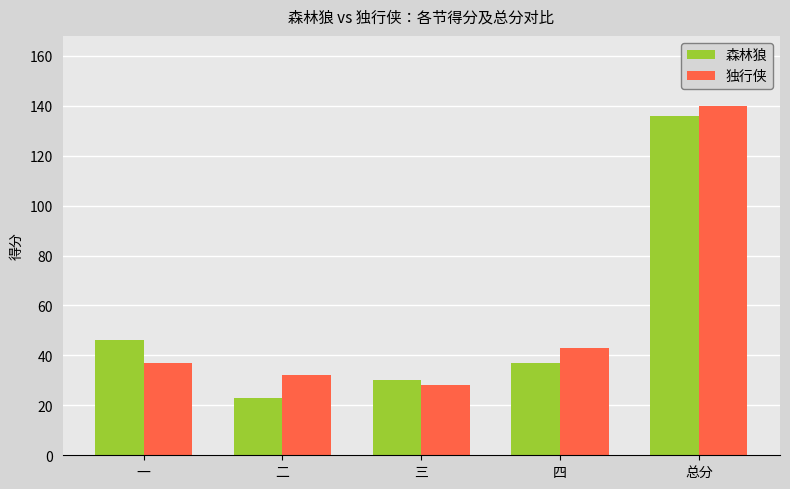

What is the maximum value for 独行侠?

140